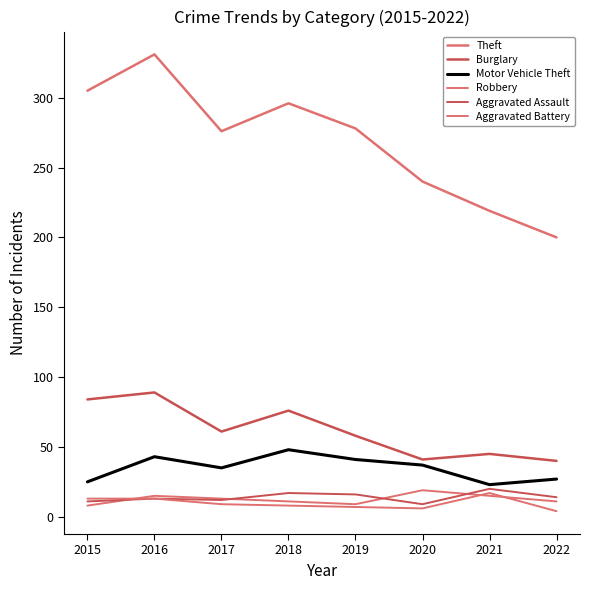

Does the chart display data point markers on the line(s)?

No